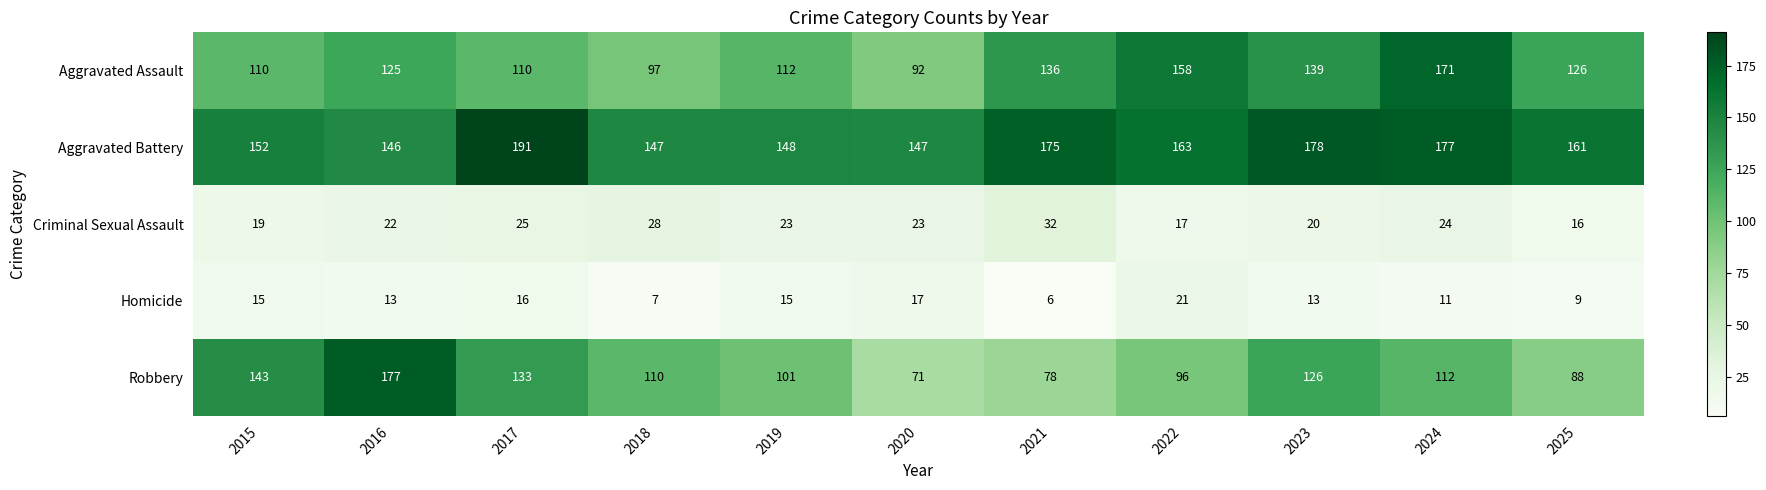

Which series has the widest spread of values?

Robbery